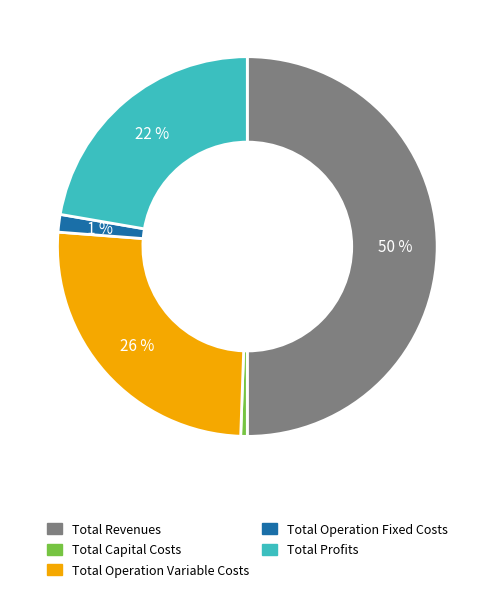

Is Total Operation Variable Costs the majority of the pie?

No